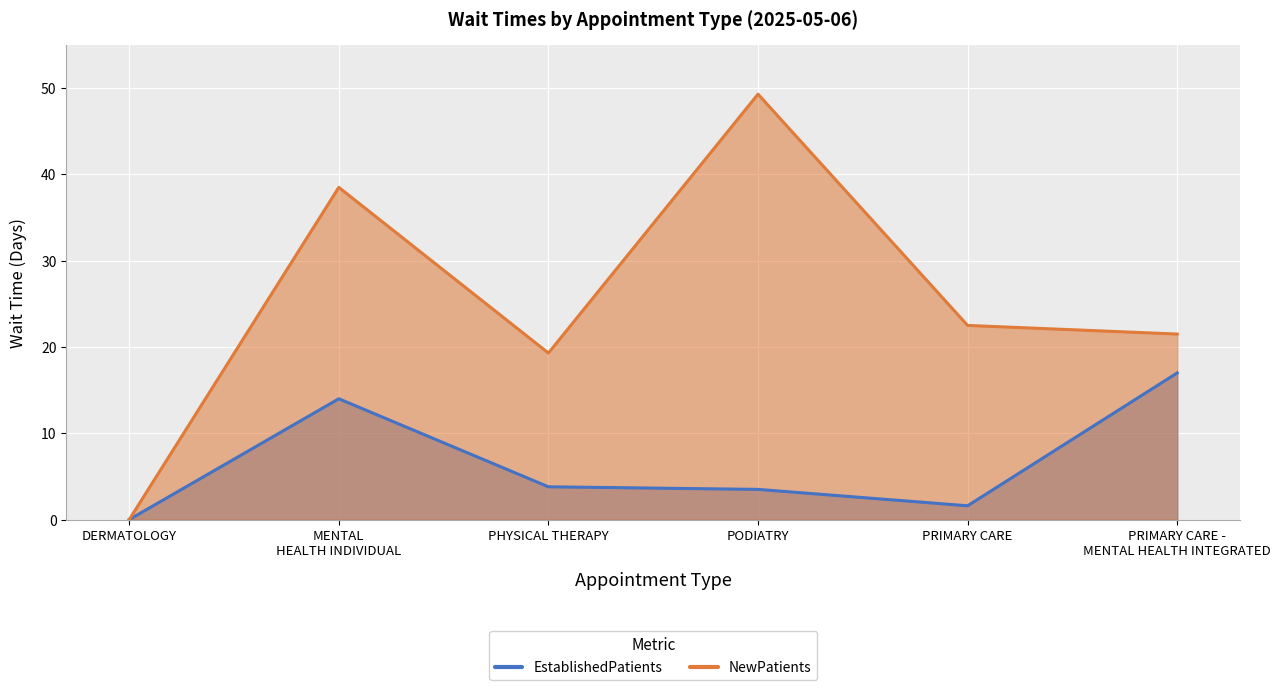

The NewPatients series shows 0.0 at DERMATOLOGY. True or false?

True